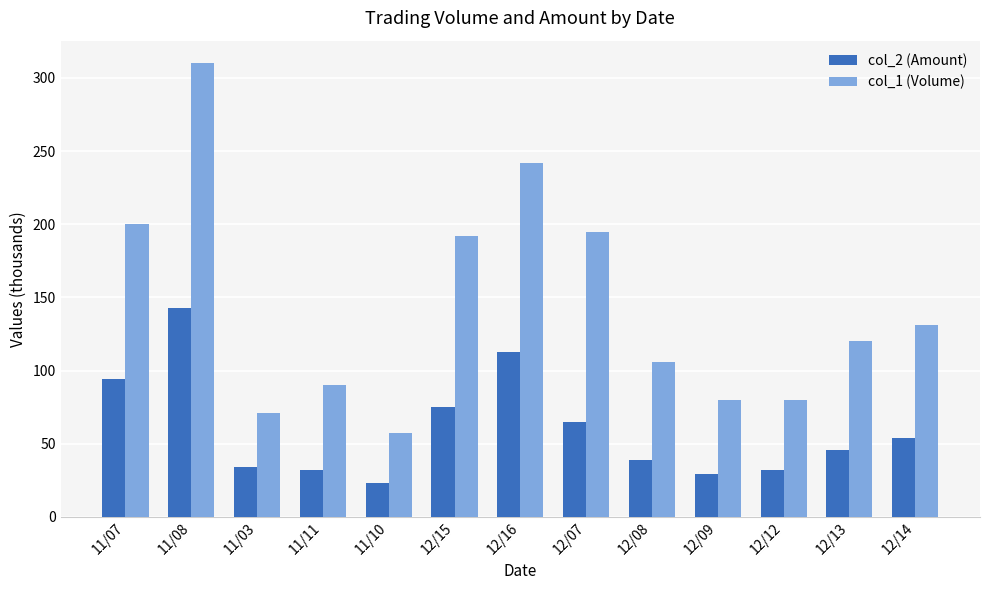

How many data points in col_2 (Amount) are less than 46?

6